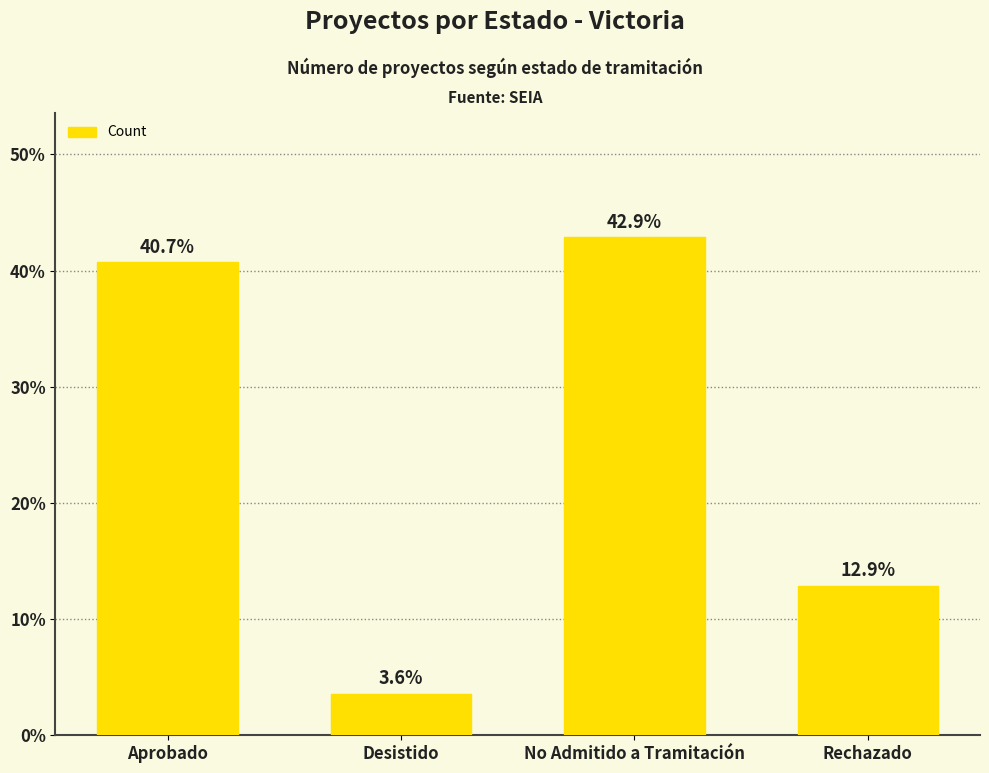

What is the value of the 2nd bar from the left?

3.6